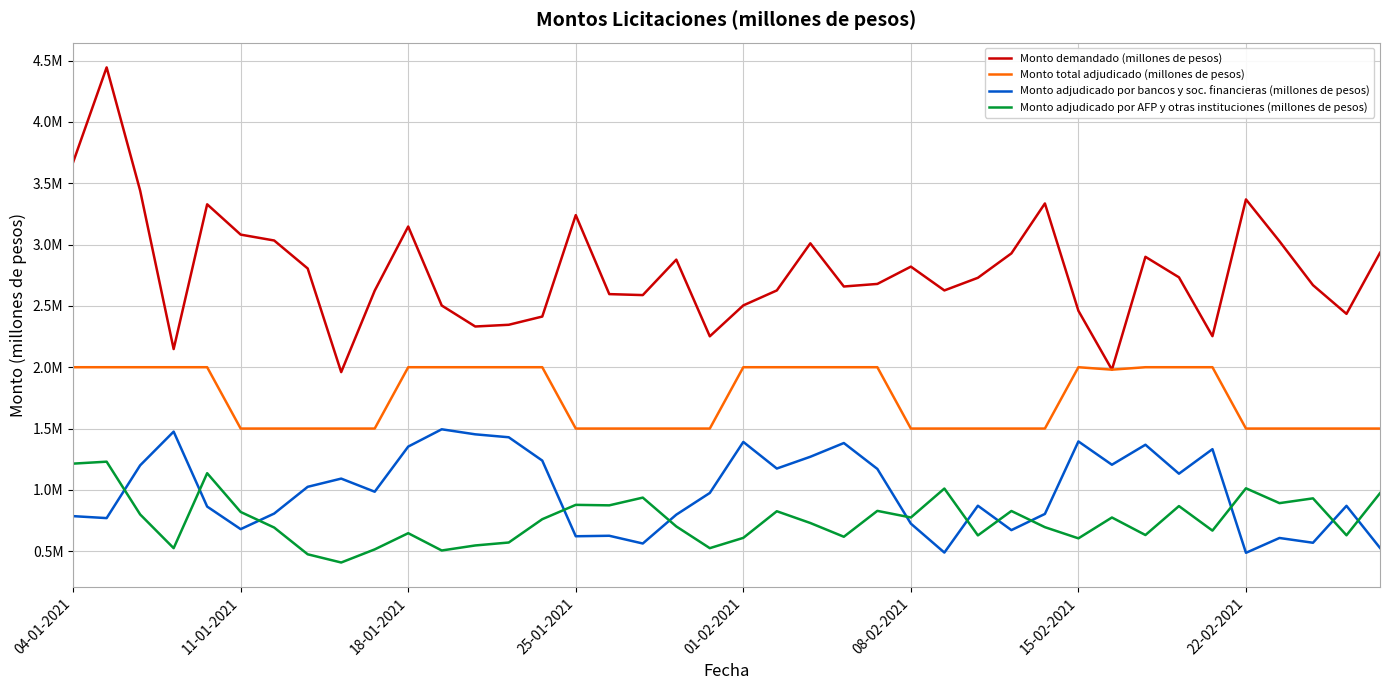

Does the chart display data point markers on the line(s)?

No